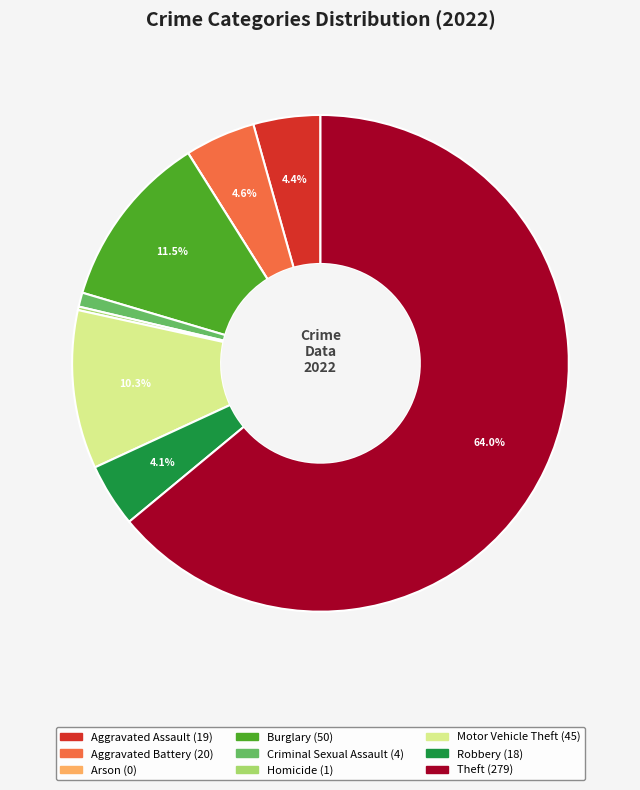

Do Burglary and Aggravated Assault together represent more than half of the pie?

No